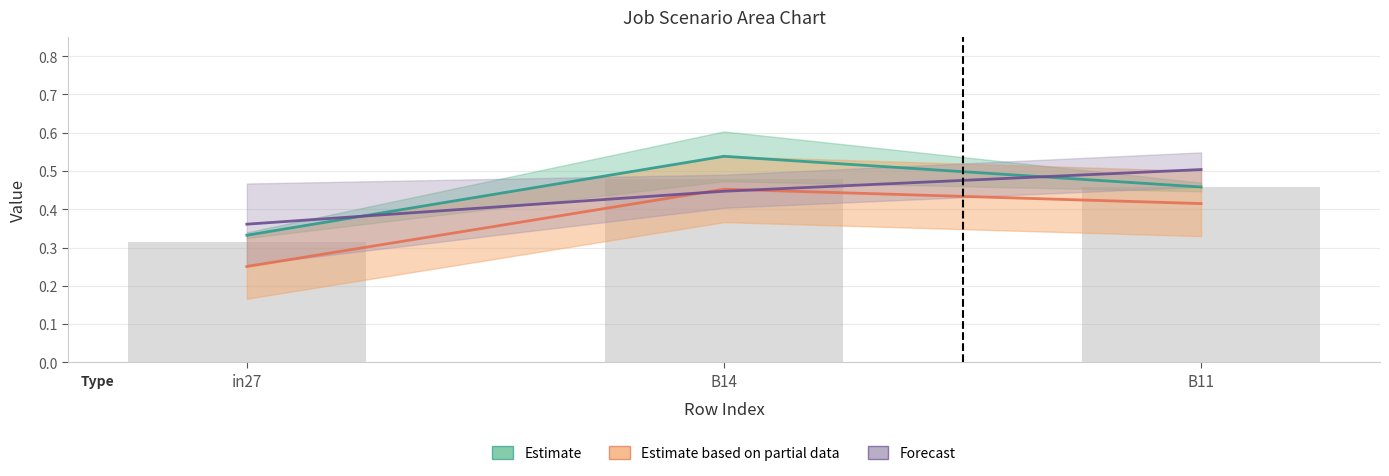

Are the bars grouped side by side (vs. stacked)?

Yes